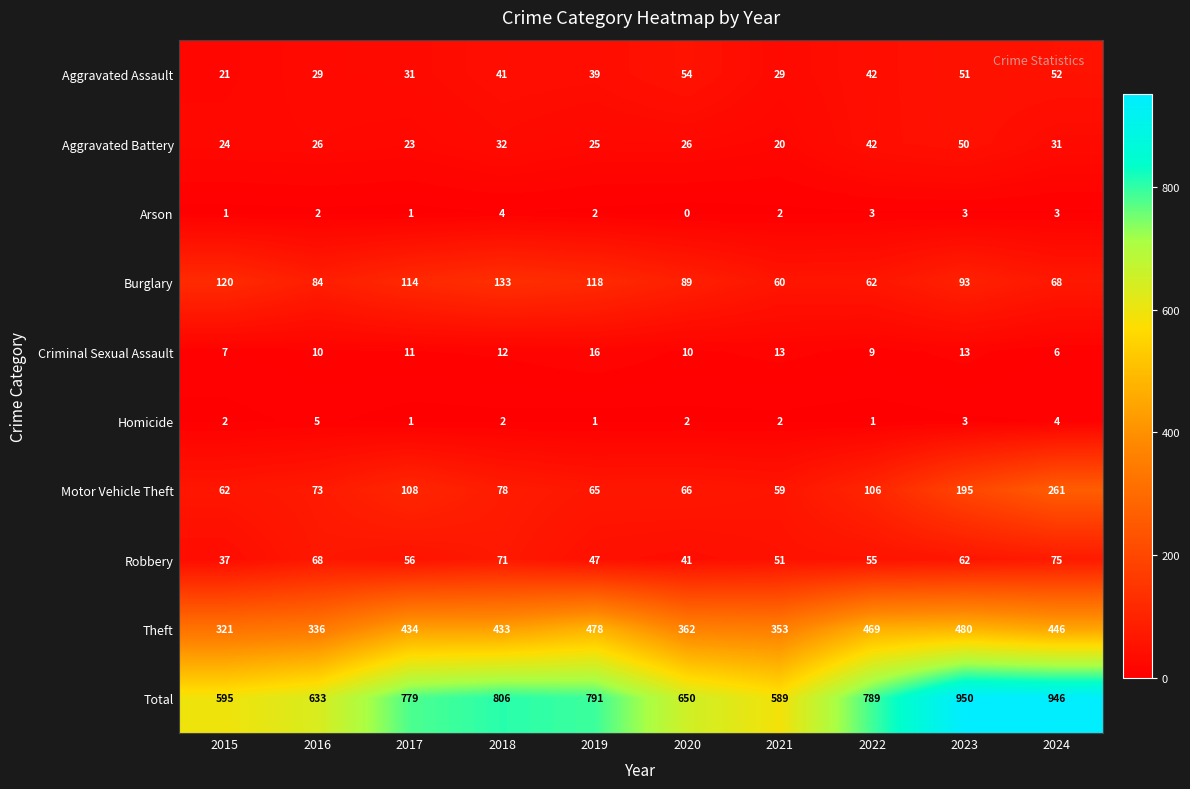

At which category is the sum across all series the highest?

2023